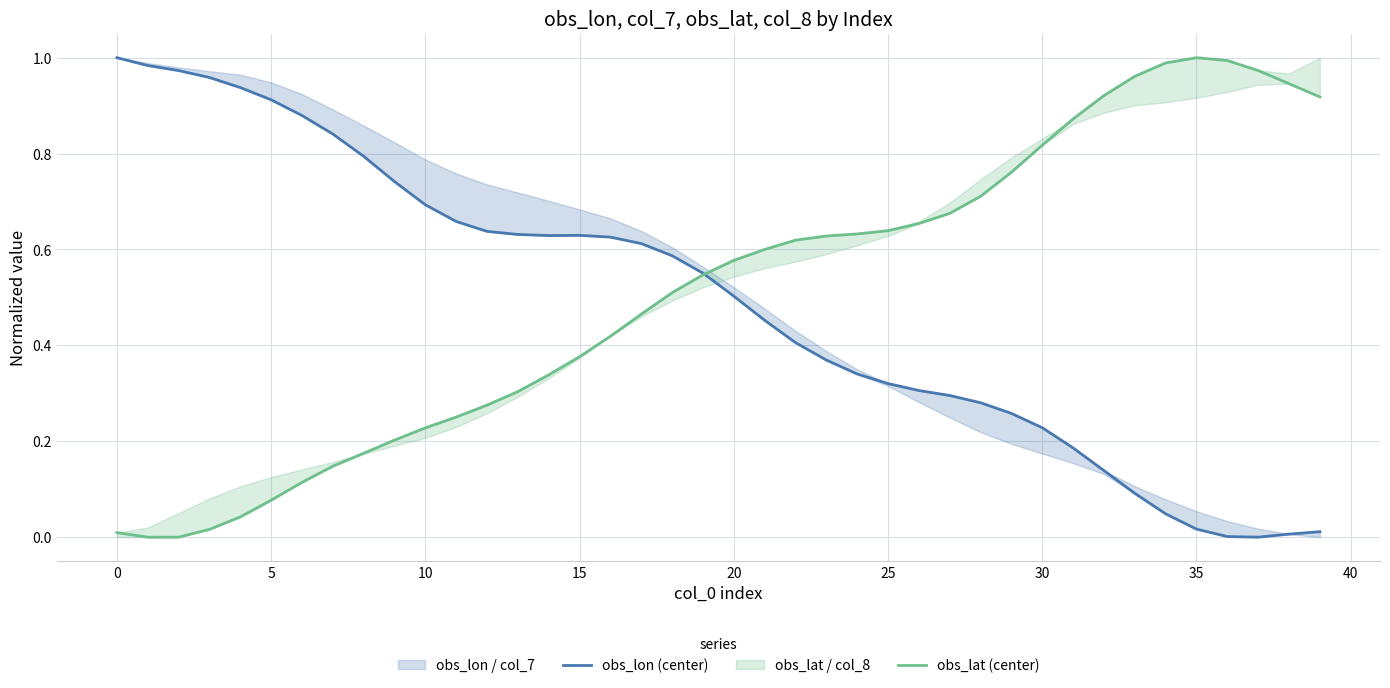

What is the label of the 36th point from the left?

35